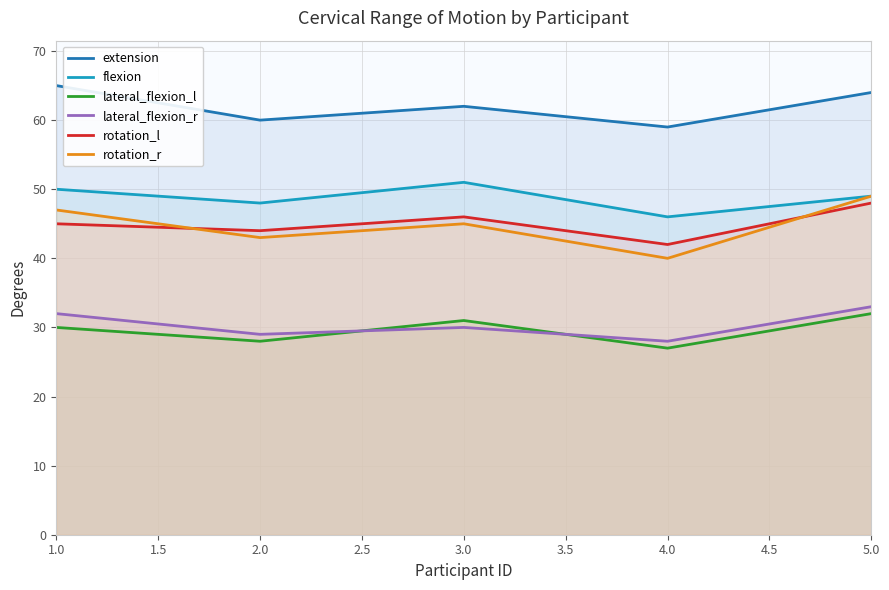

Is the value of extension at 2.0 greater than the value of lateral_flexion_r at 5.0?

Yes